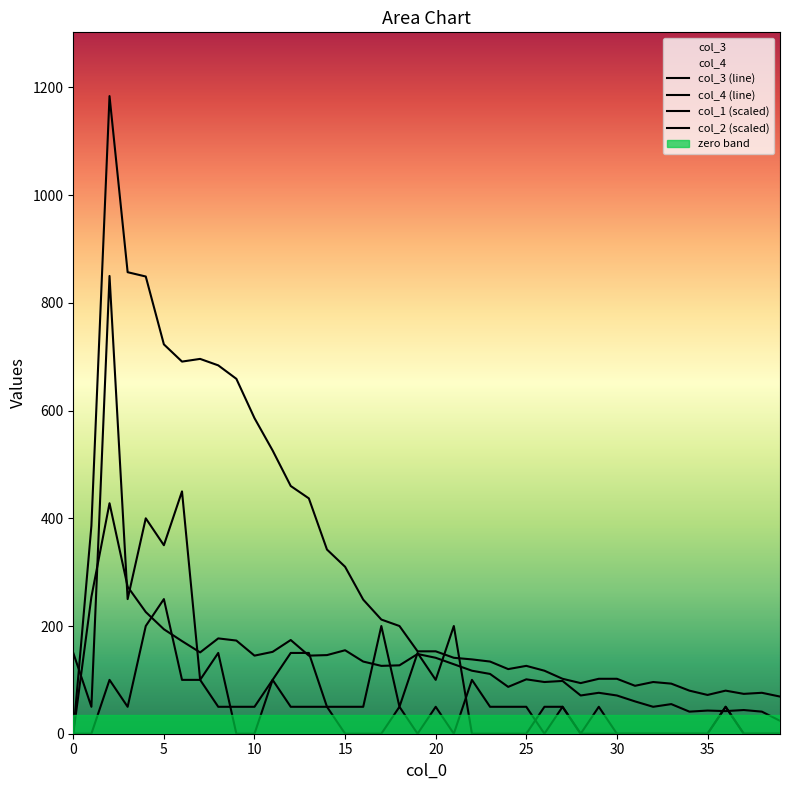

Between 24 and 32, which is larger?

24